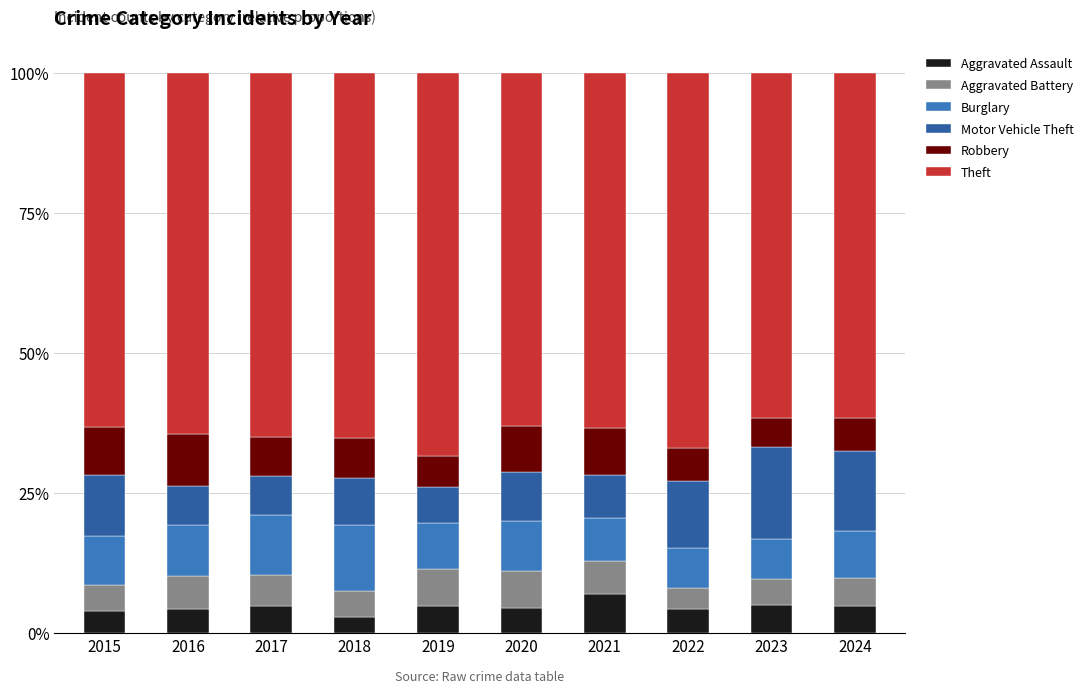

Does the chart contain any negative values?

No